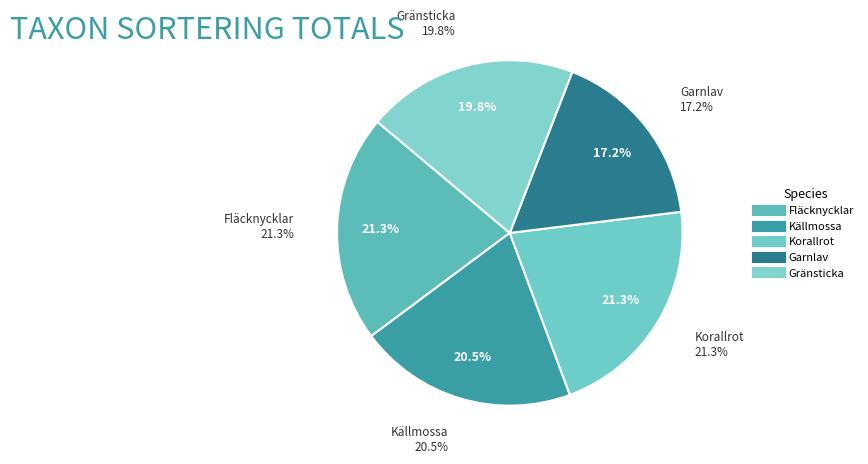

Count the number of slices in the pie.

5